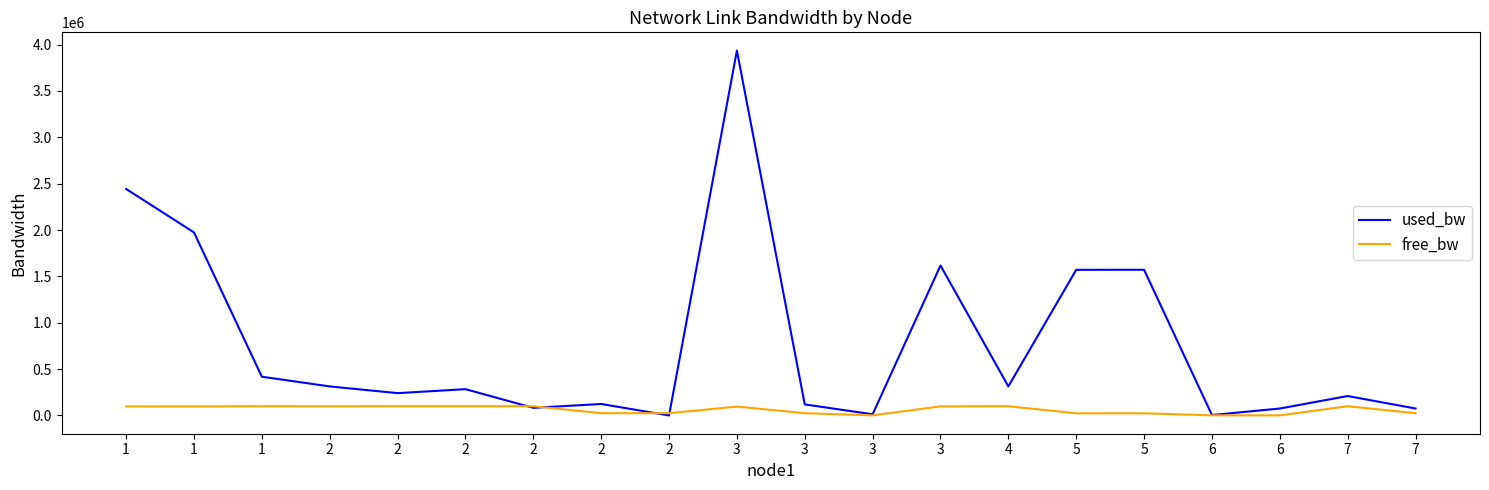

Is this an area chart (filled region under the line)?

No